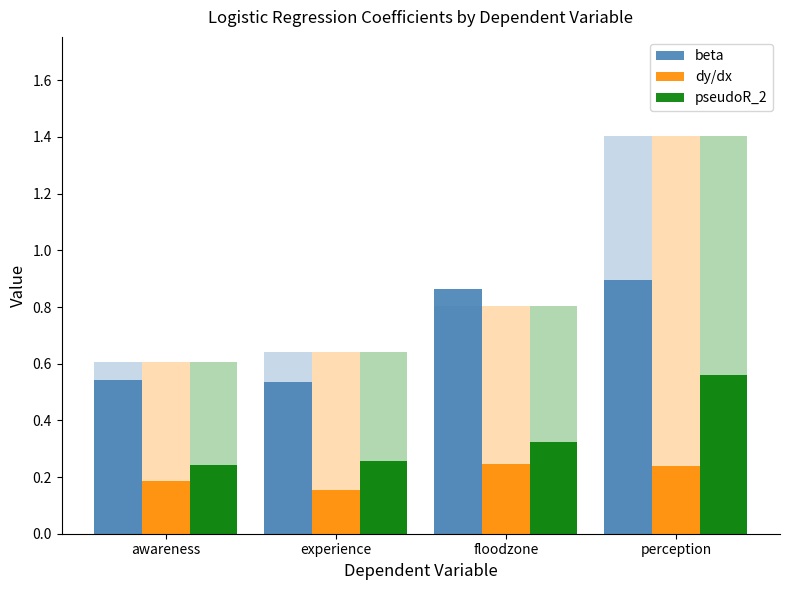

How many bars are there in total?

12